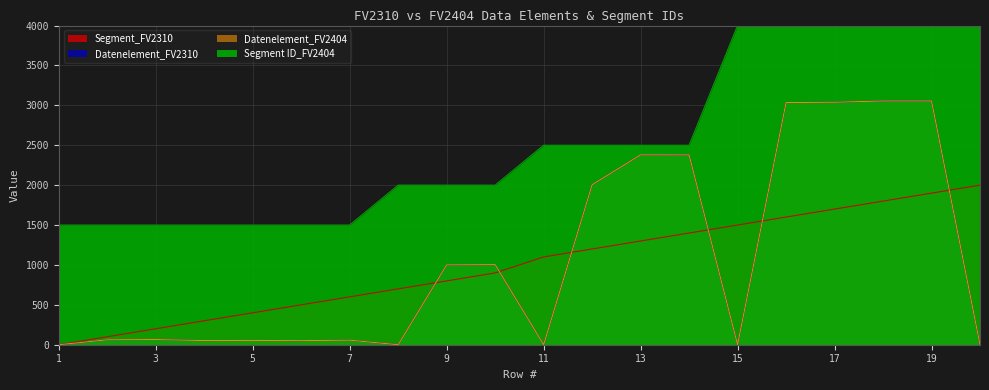

List the series in order of their peak value, lowest first.

Segment_FV2310, Datenelement_FV2310, Datenelement_FV2404, Segment ID_FV2404